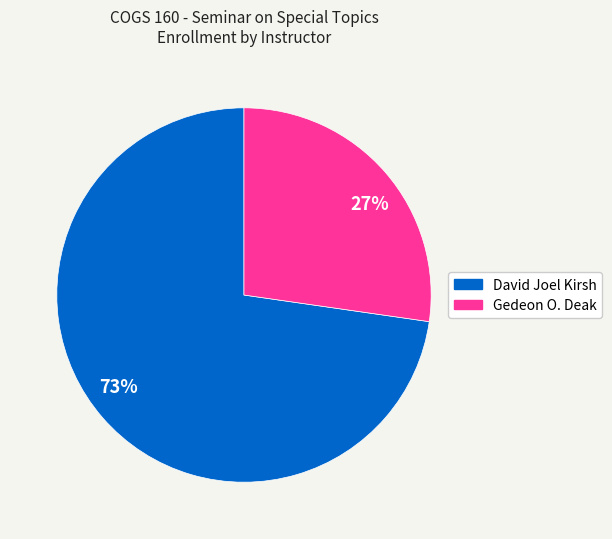

Which category accounts for the majority?

73%